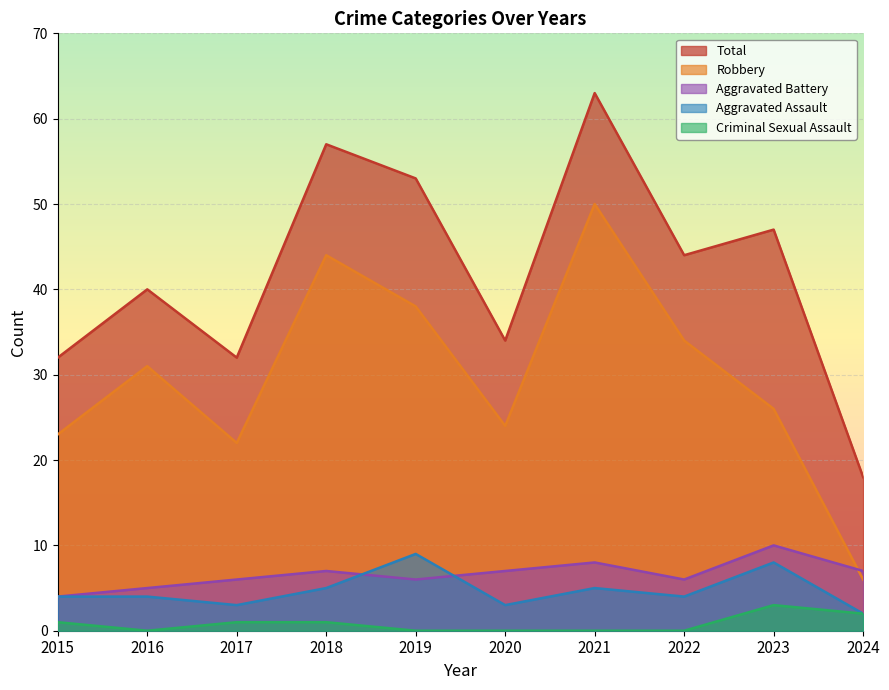

At 2018, list the series in order from smallest to largest.

Criminal Sexual Assault, Aggravated Assault, Aggravated Battery, Robbery, Total